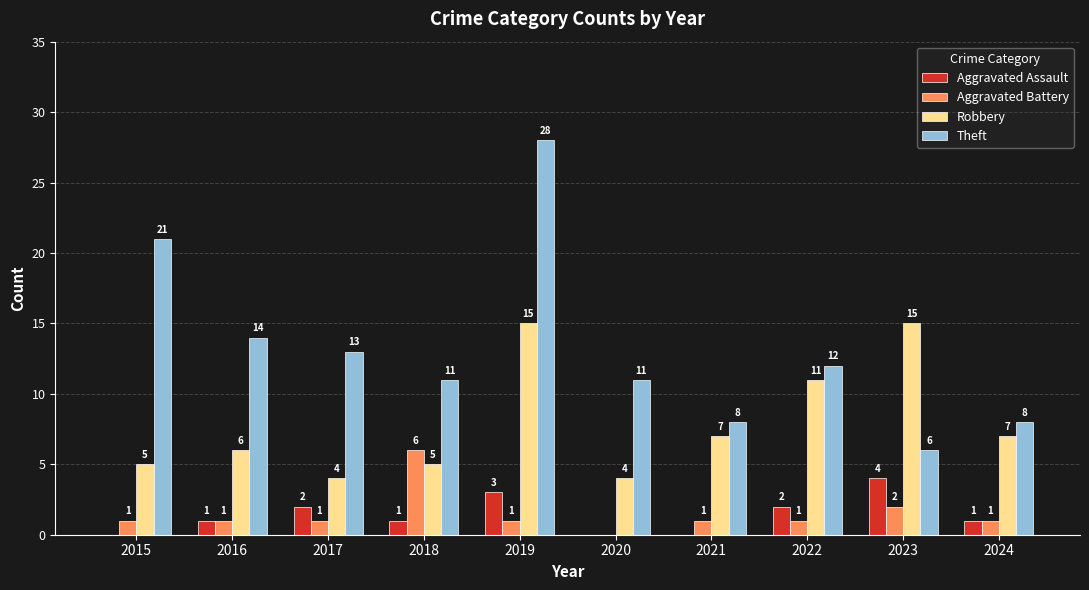

What is the difference between the Robbery values at 2016 and 2021?

1